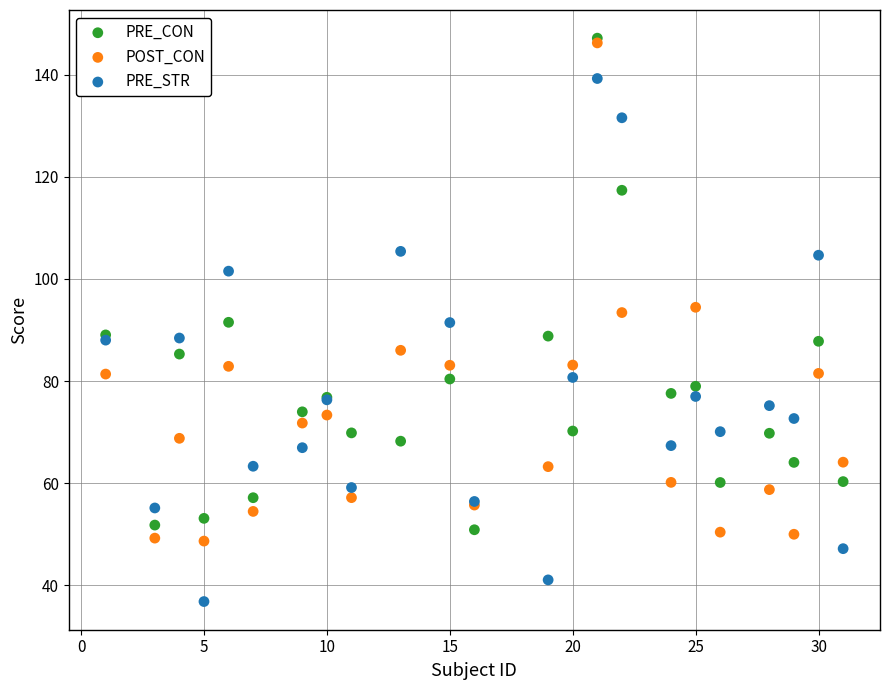

What are all the series names shown in the legend?

PRE_CON, POST_CON, PRE_STR